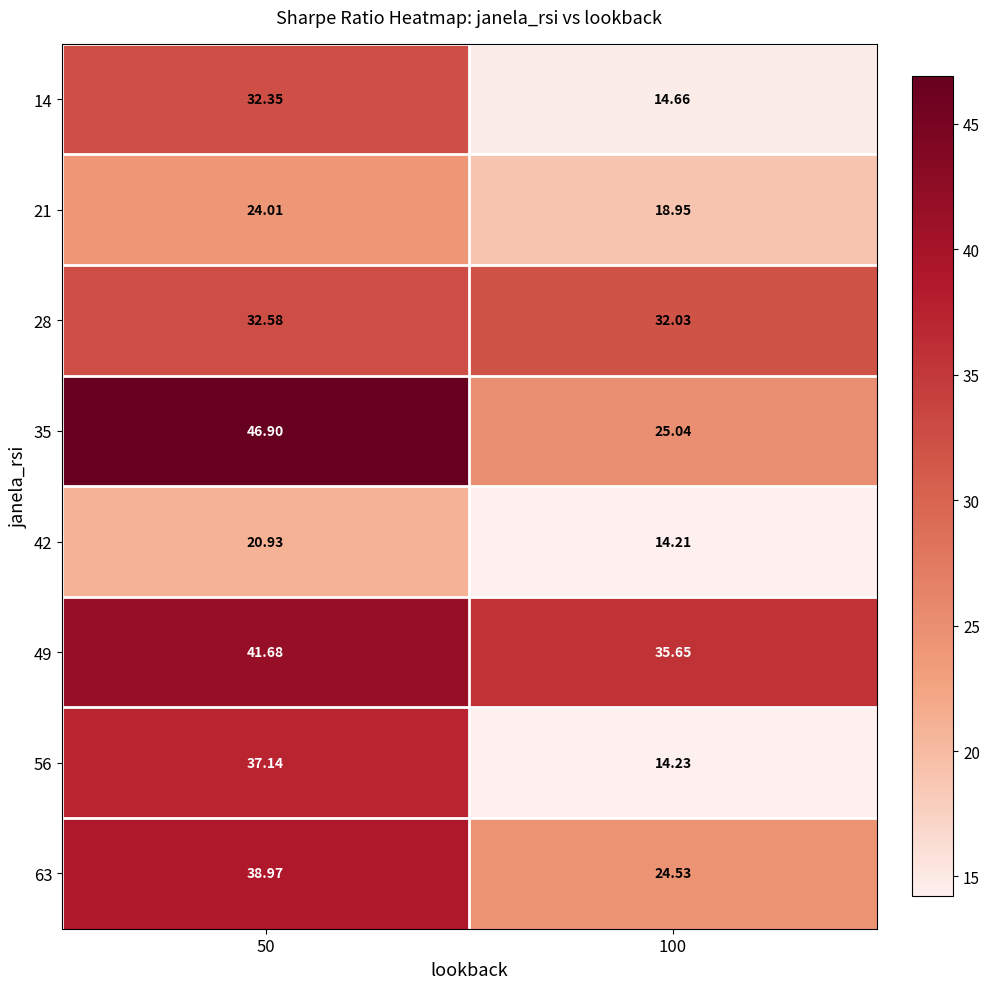

Is the value of 56 at 100 greater than the value of 35 at 50?

No